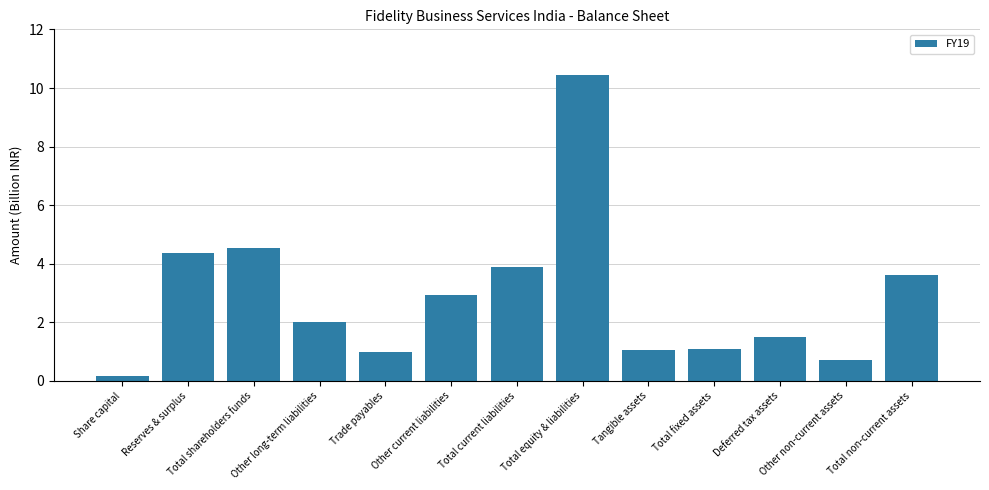

What value does the data have at Total shareholders funds?

4.5